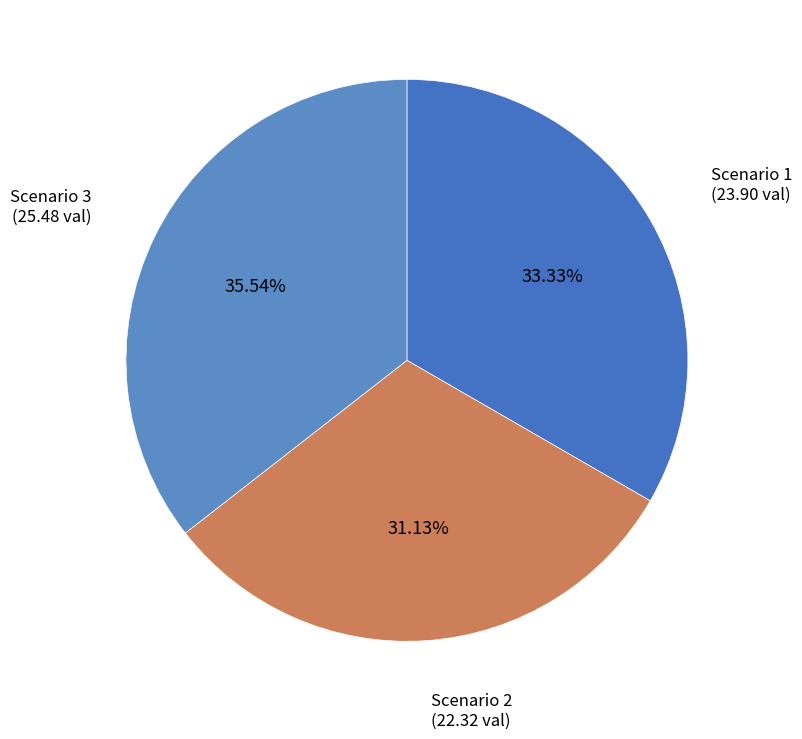

What percentage is the Scenario 2 slice, to the nearest percent?

31%